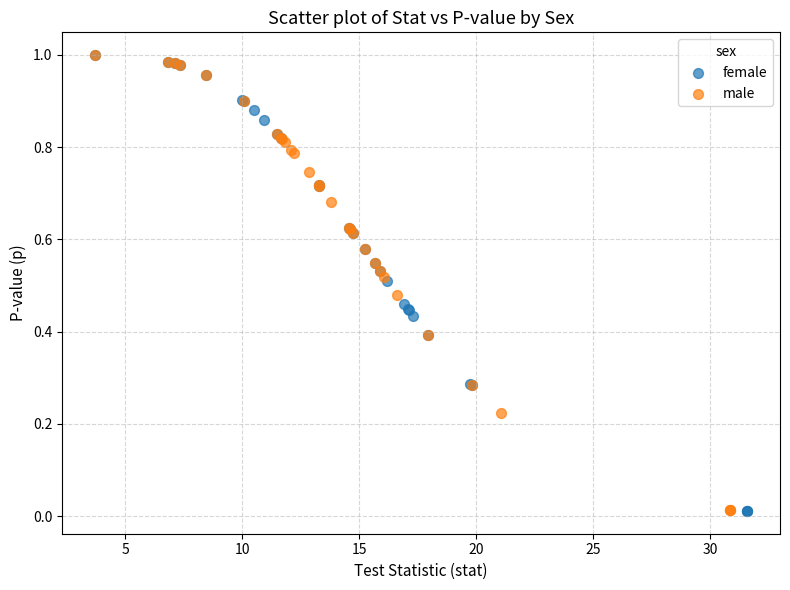

Which series has the largest Y range (max minus min)?

female